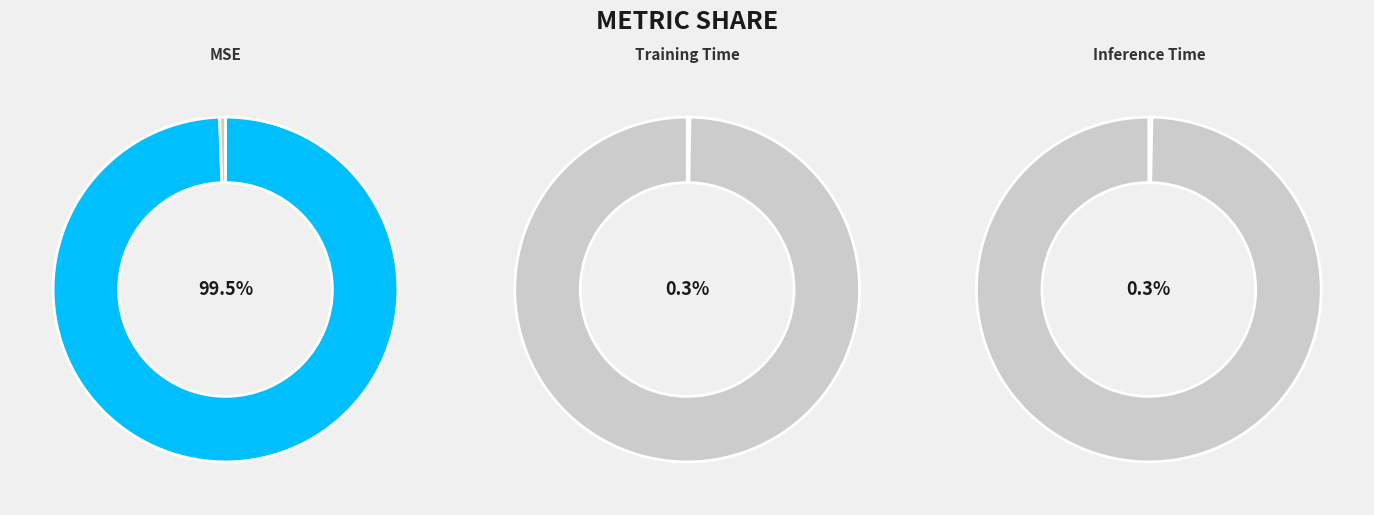

What is the smallest slice in the pie chart?

Training Time